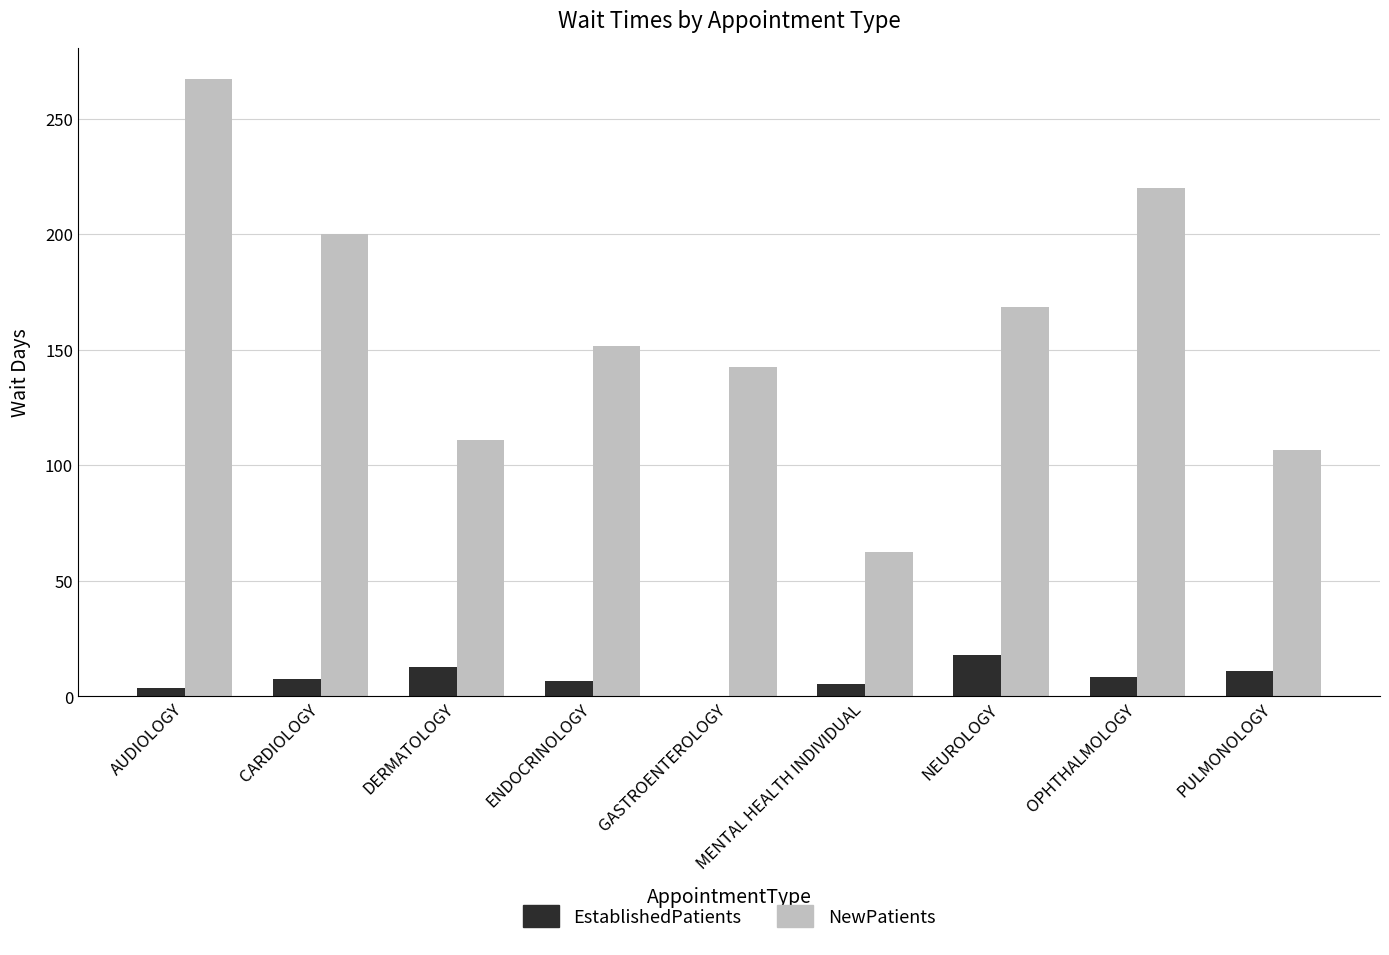

What is the spread (max minus min) of values at DERMATOLOGY?

98.3